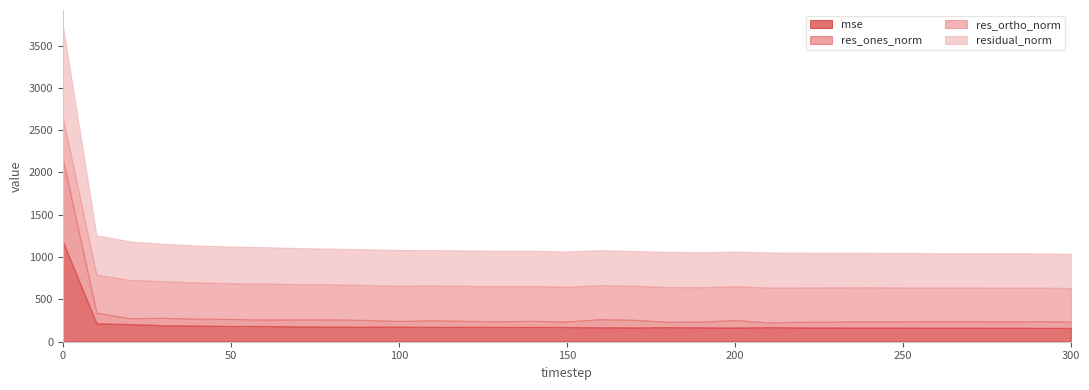

What is the value of the mse point at the 1st from the left?

1183.9